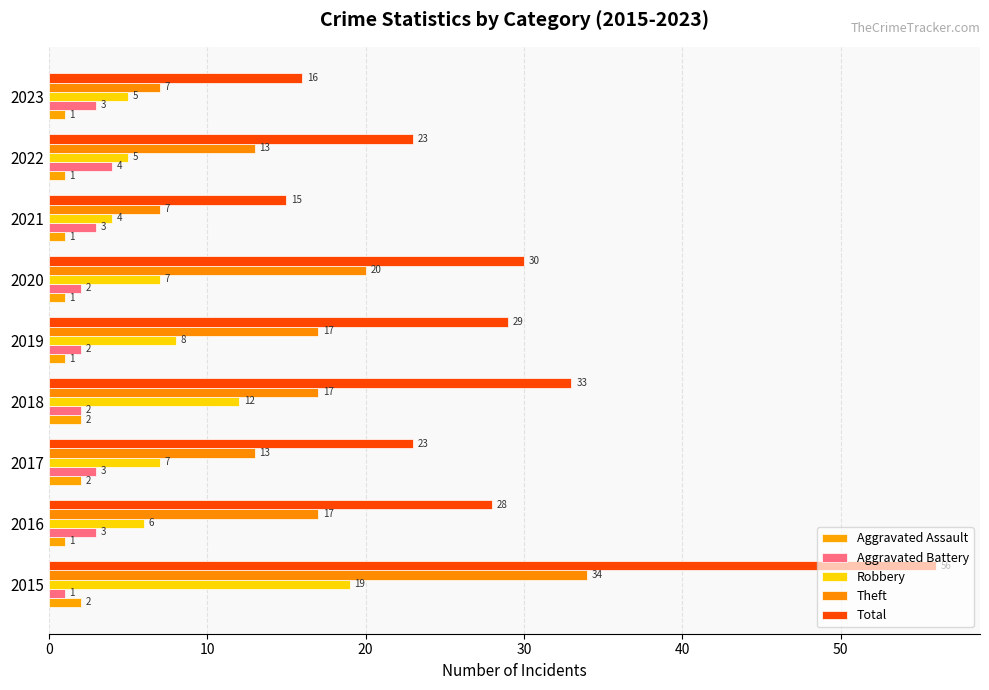

Count the Aggravated Assault values in the range 1 to 2.

9